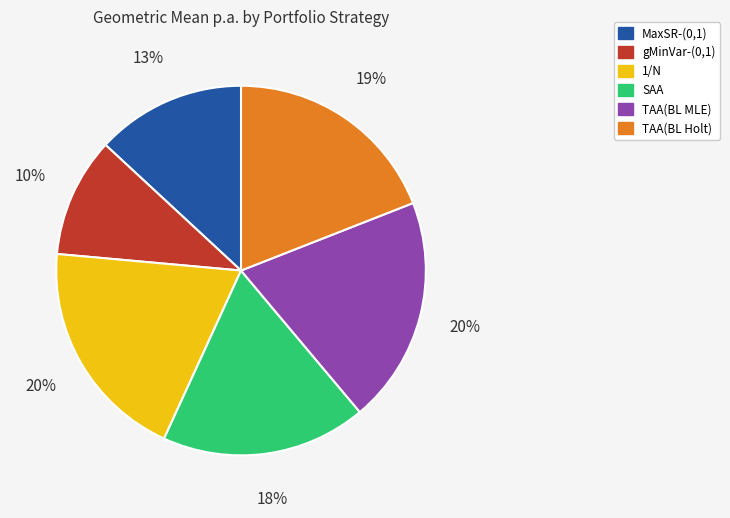

To the nearest percent, what is the combined percentage of MaxSR-(0,1) and TAA(BL Holt)?

32%